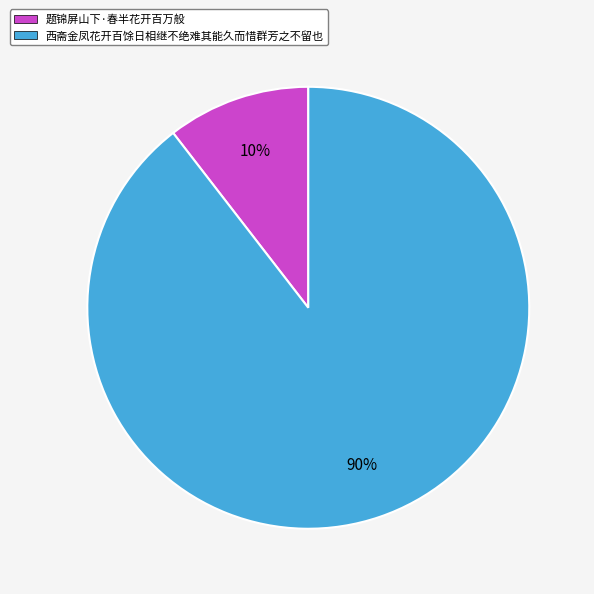

Count the number of slices in the pie.

2